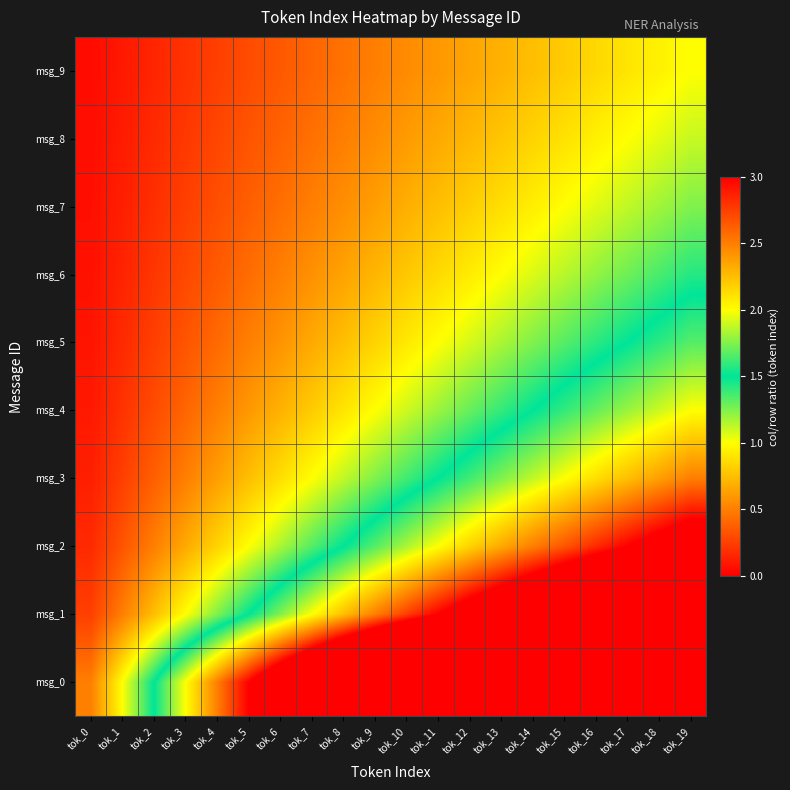

At how many categories does at least one series exceed 1?

18